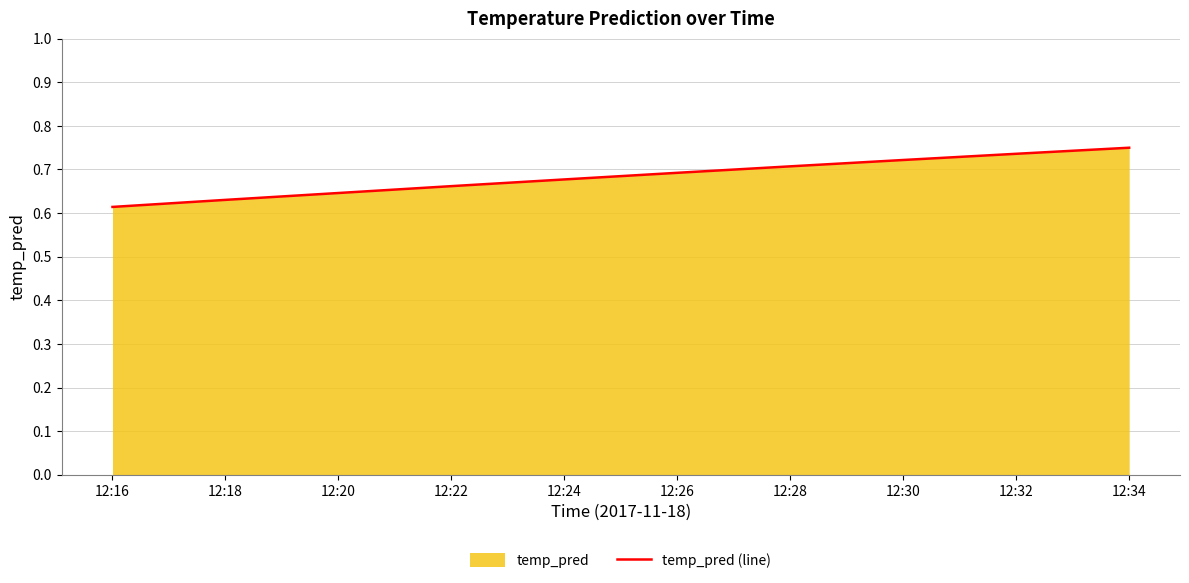

Read the value at 12:34.

0.7